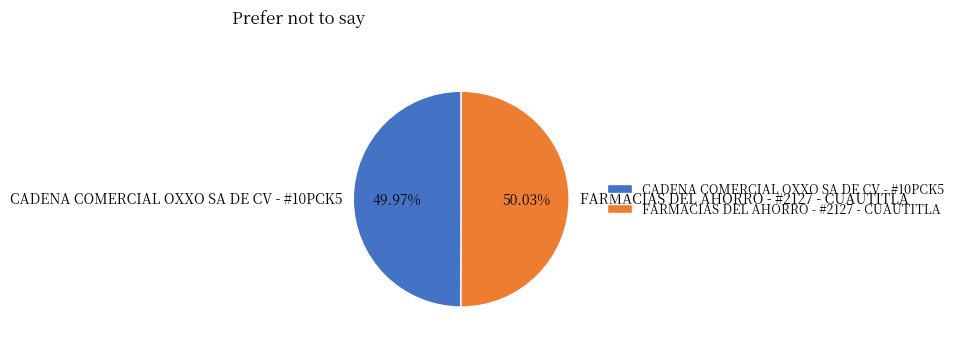

How many segments does this pie chart have?

2